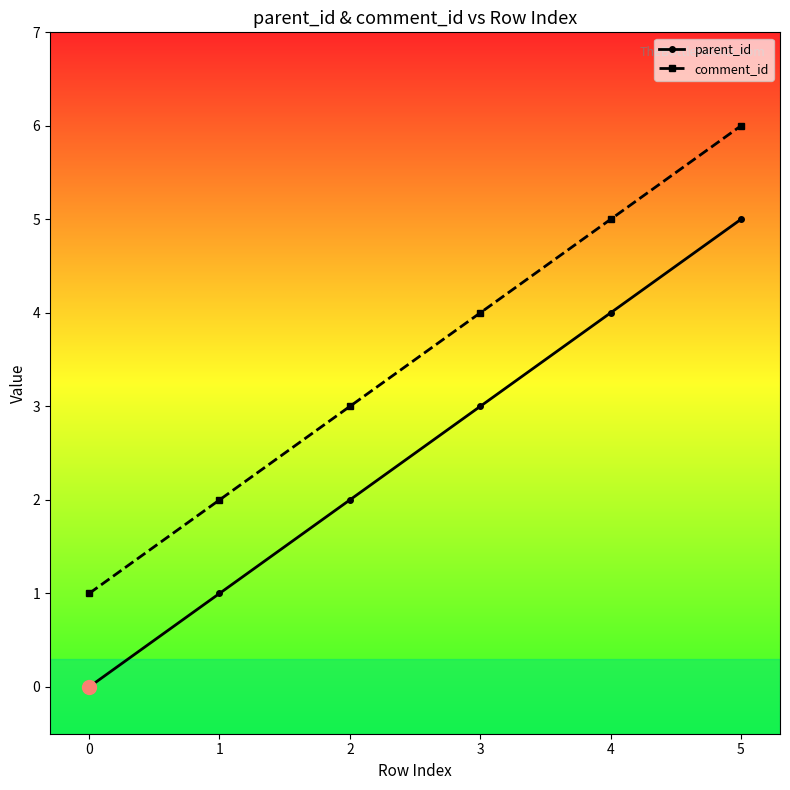

Which category has the highest value in the parent_id series?

5